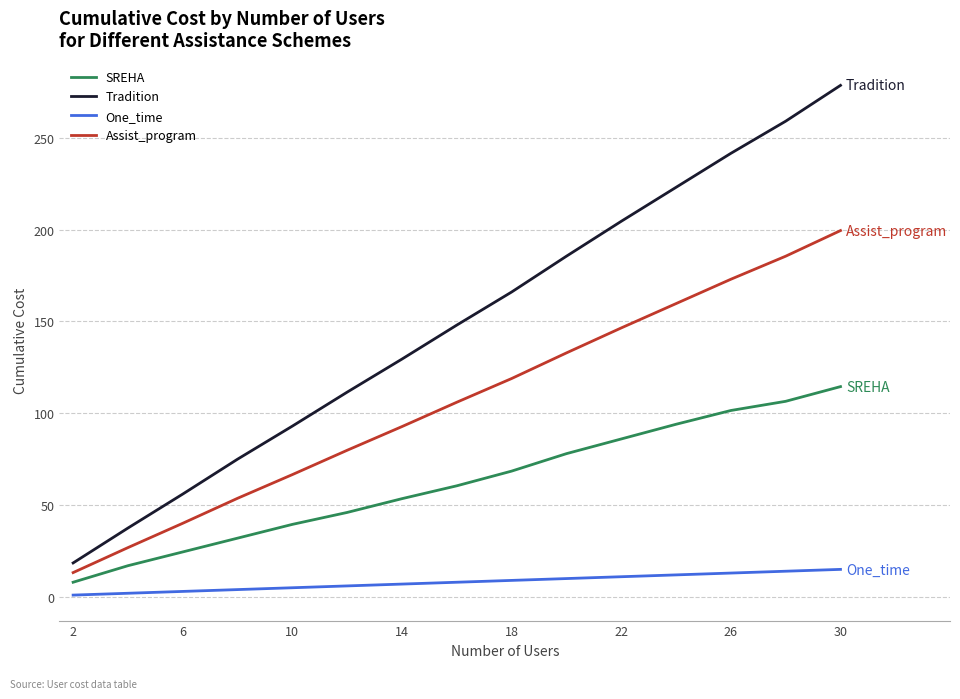

How many distinct data groups are displayed?

4